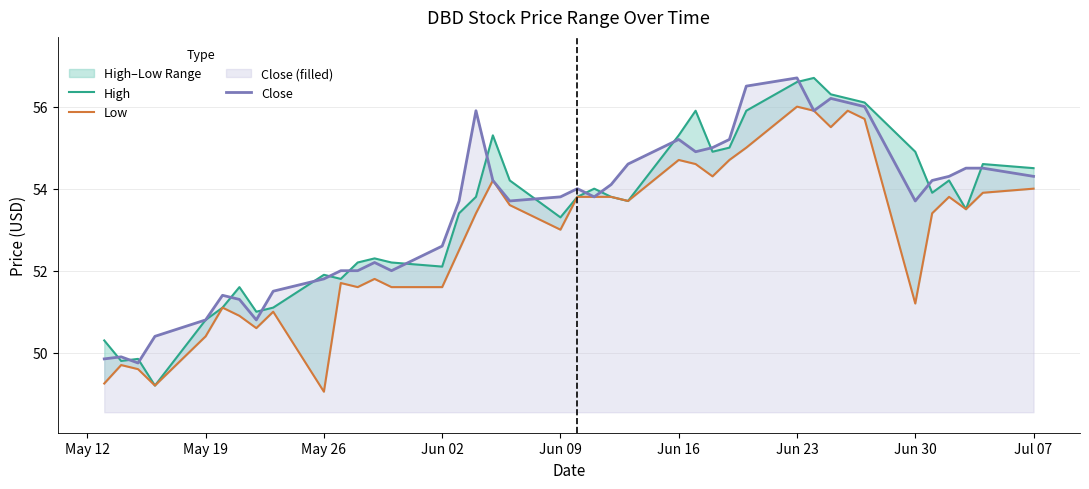

True or false: Low and Close intersect in this chart.

False